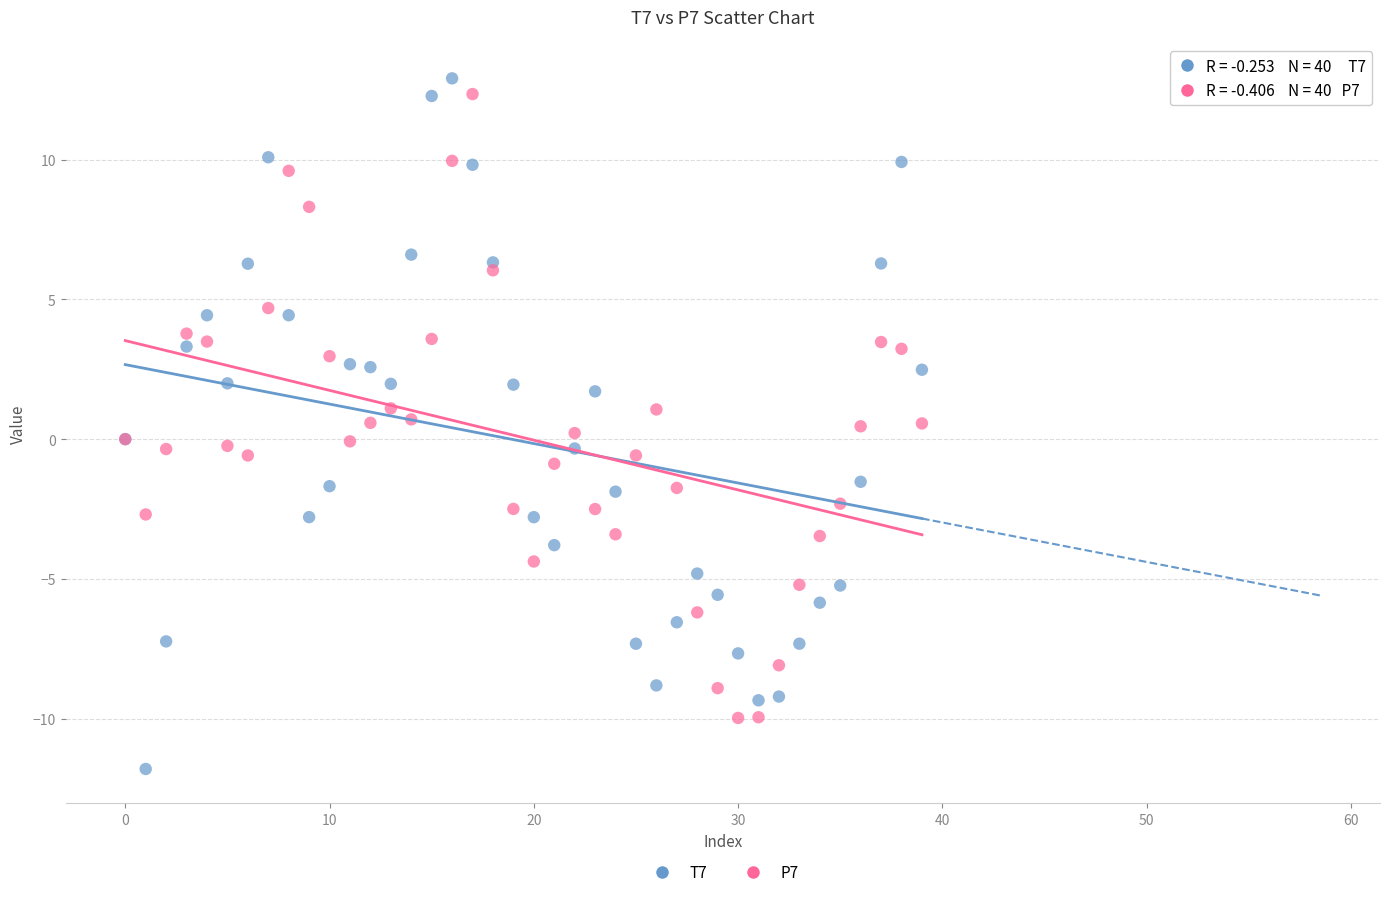

Which series reaches the minimum Y coordinate?

T7